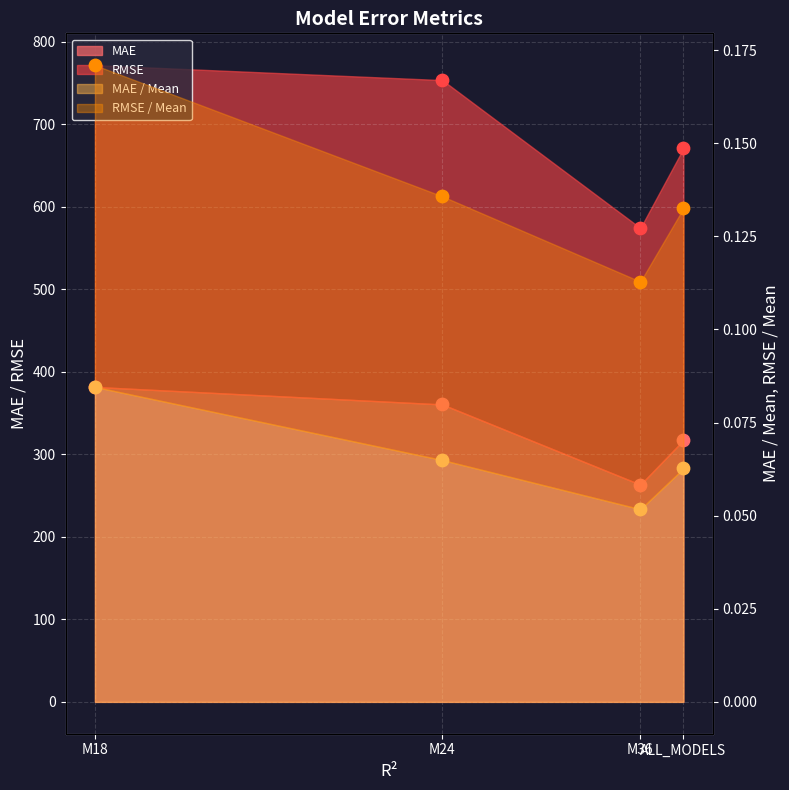

Is the value of MAE / Mean at ALL_MODELS greater than the value of RMSE / Mean at ALL_MODELS?

No